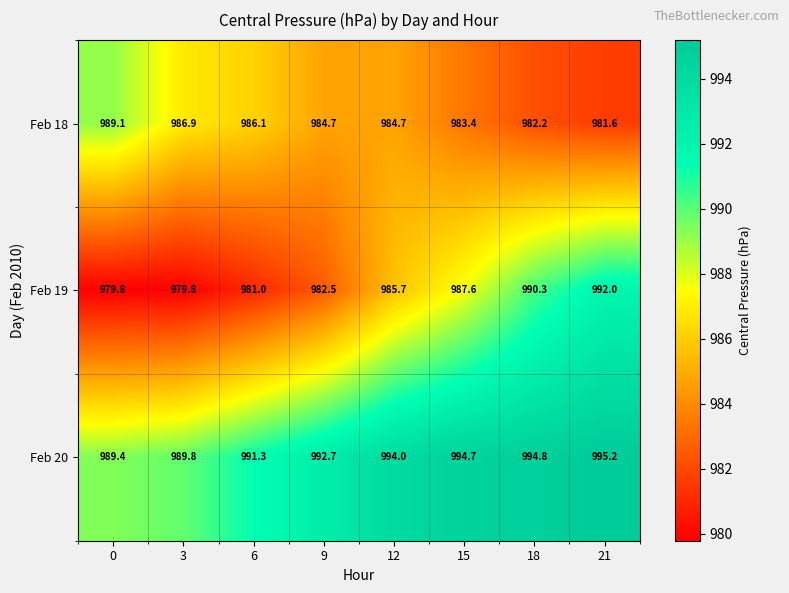

Where is Feb 19 nearest to the value 985?

12